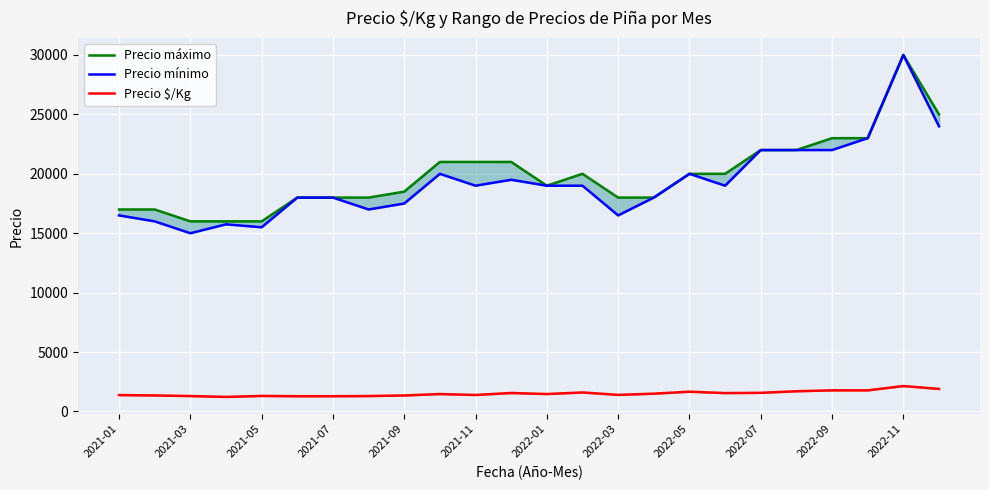

How many interior local peaks does the Precio máximo series have?

2